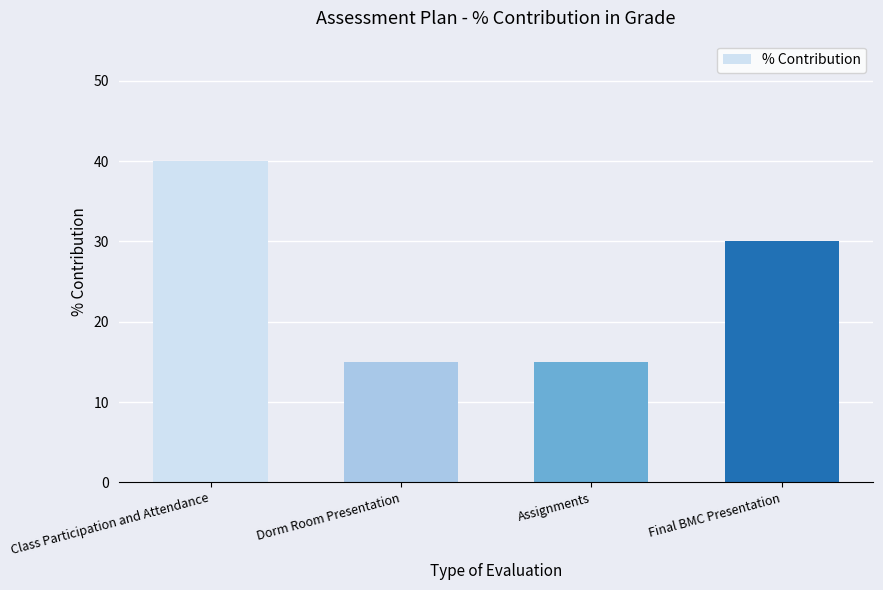

What is the difference between the second highest and minimum values?

15